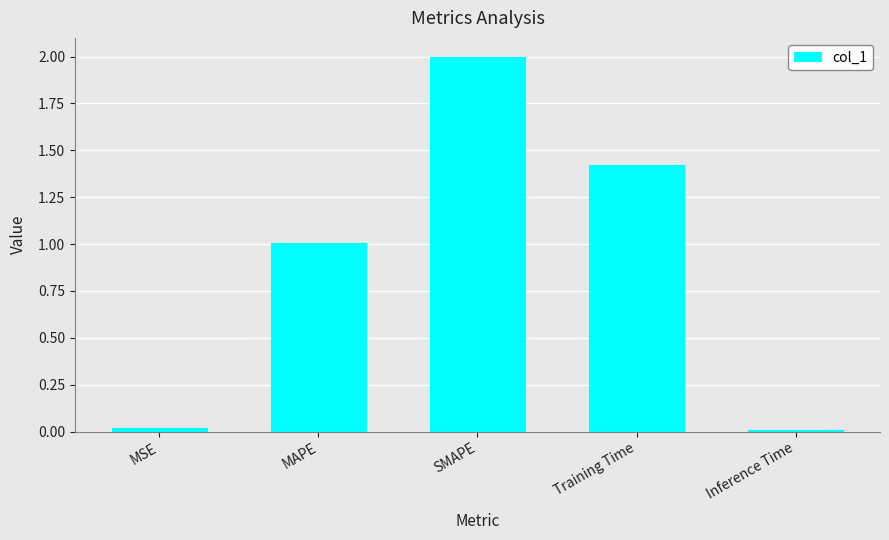

What is the average value?

0.9